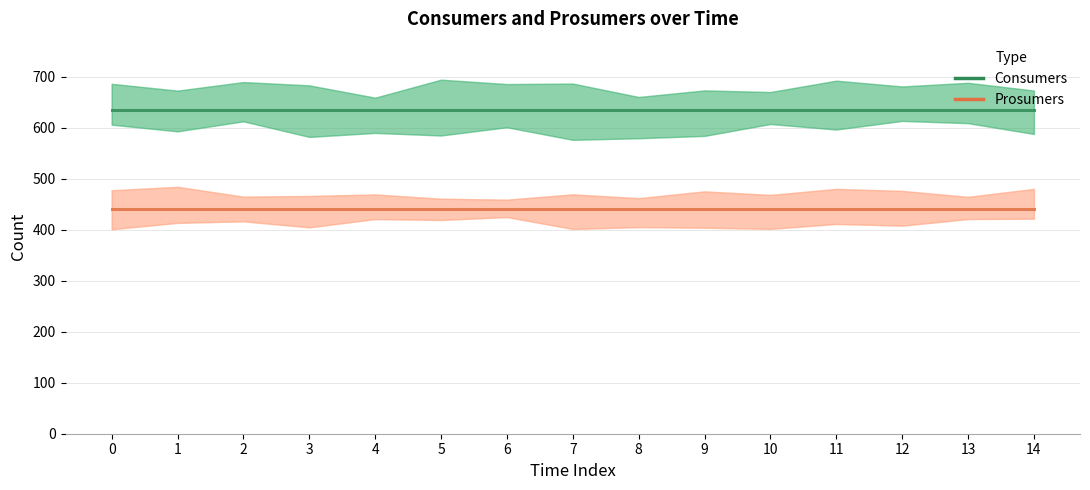

The value of Prosumers at 7 is 440. True or false?

True